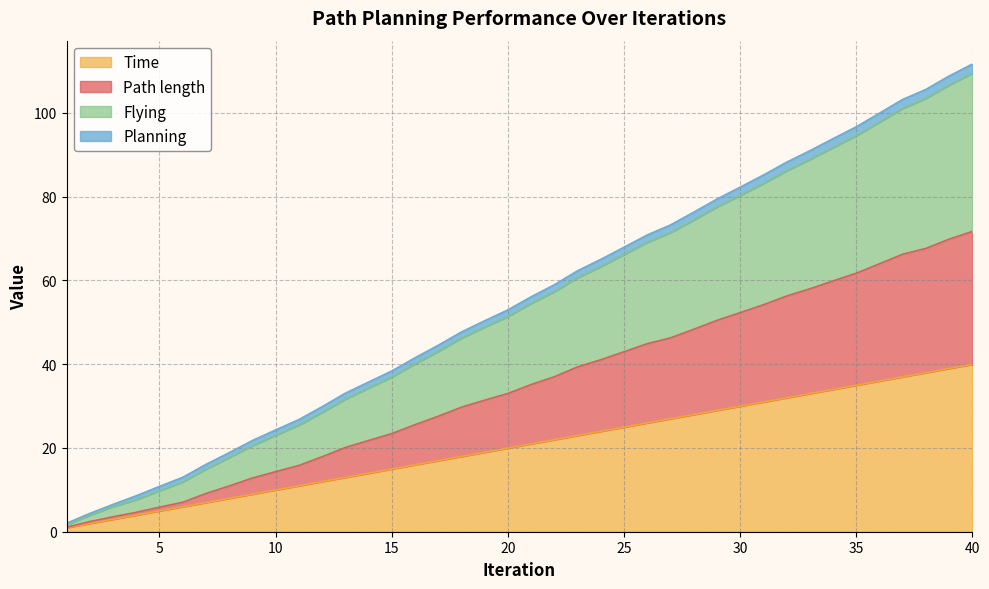

True or false: Iteration and Flying intersect in this chart.

False